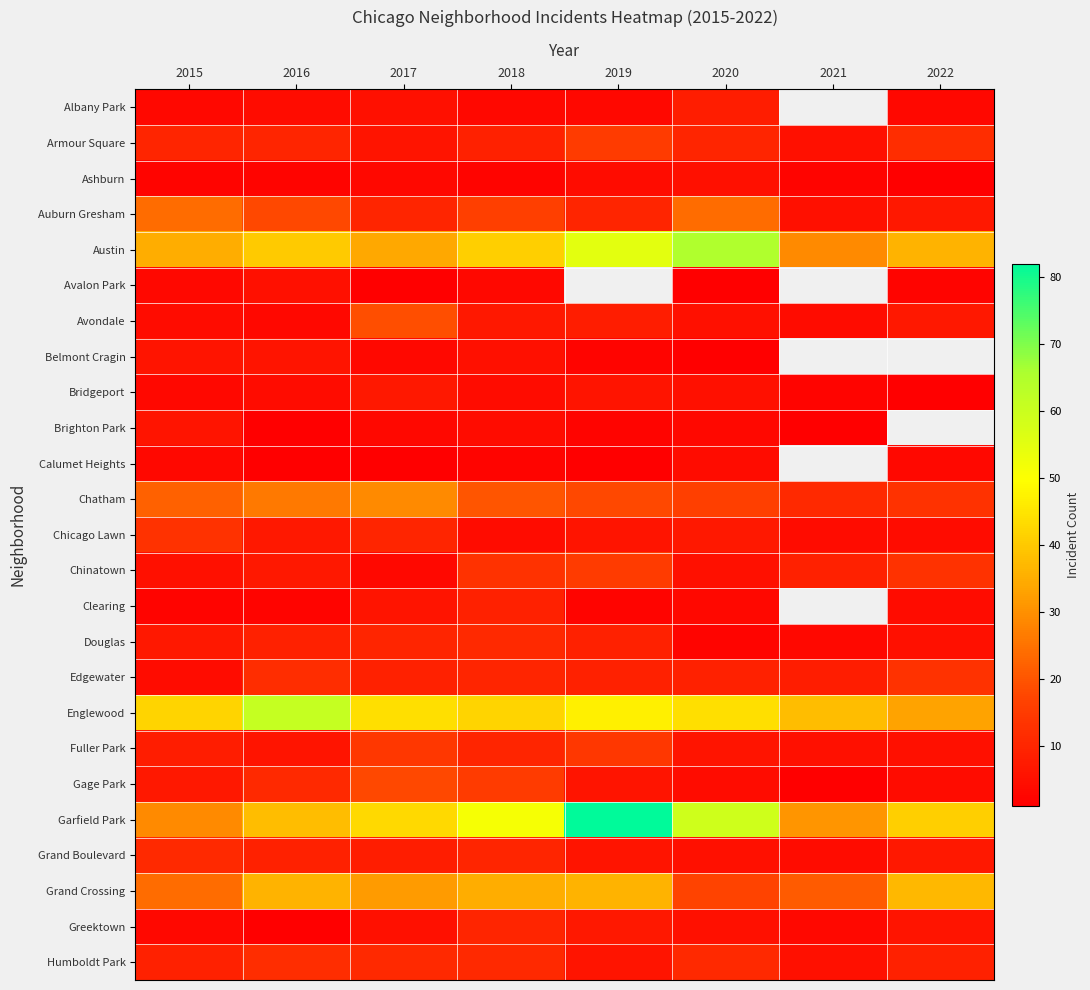

Where does the Clearing series first go above 4?

2017